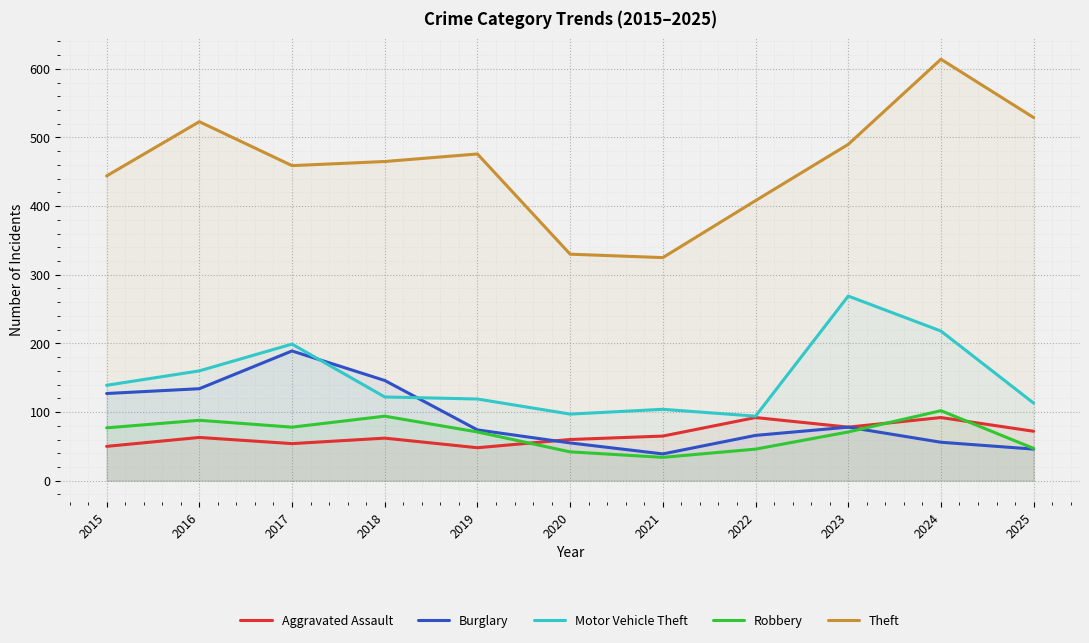

Which category has the lowest value across all series?

2021